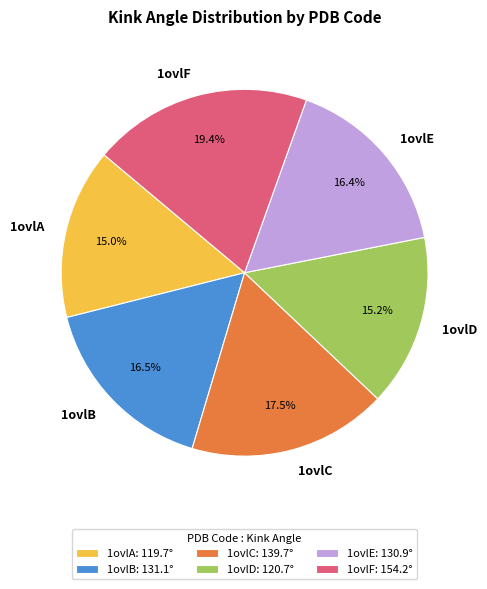

Between 1ovlC and 1ovlD, which is larger?

1ovlC